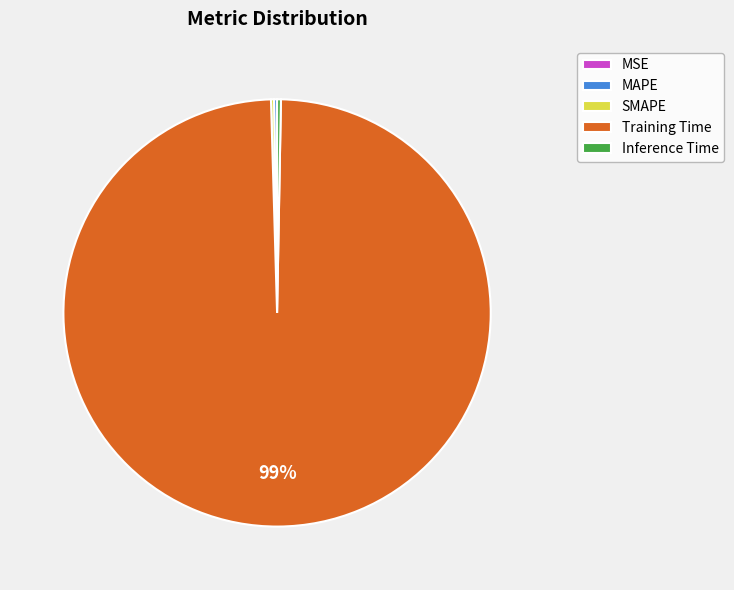

Is it true that Inference Time is 0% of the pie?

True